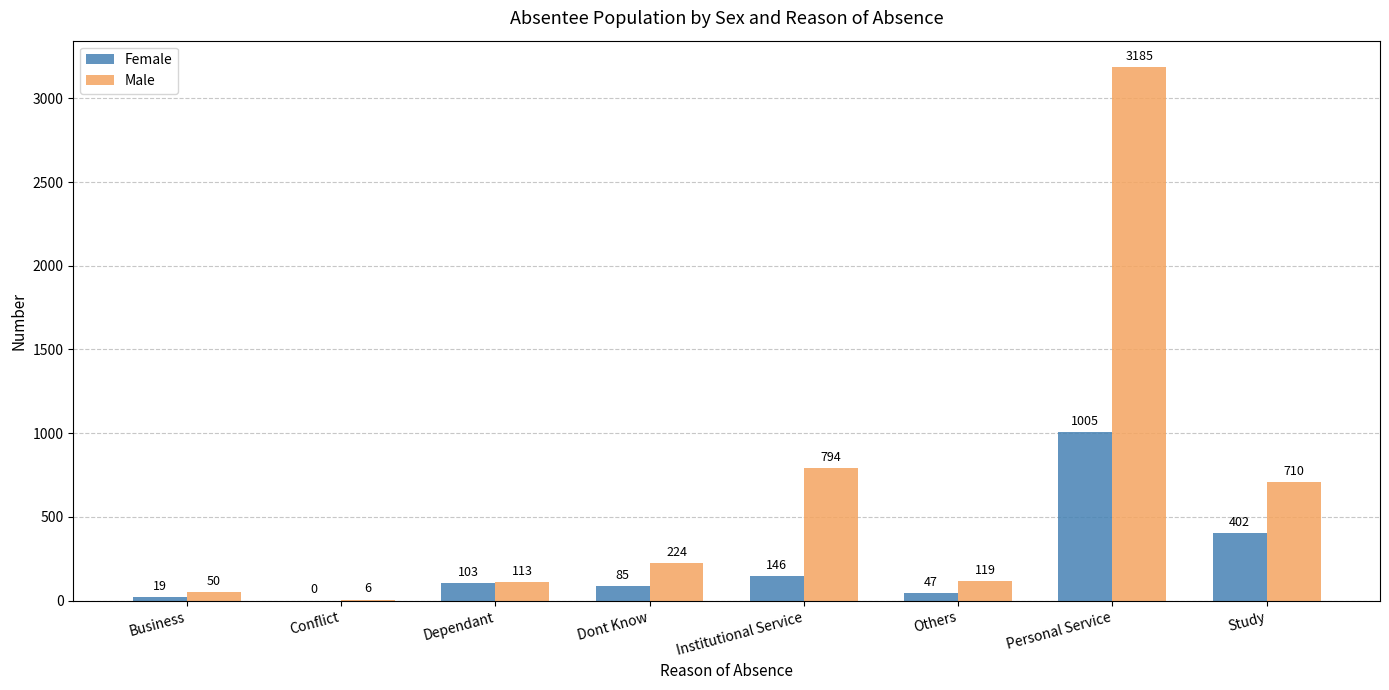

How many data points does each series have?

8